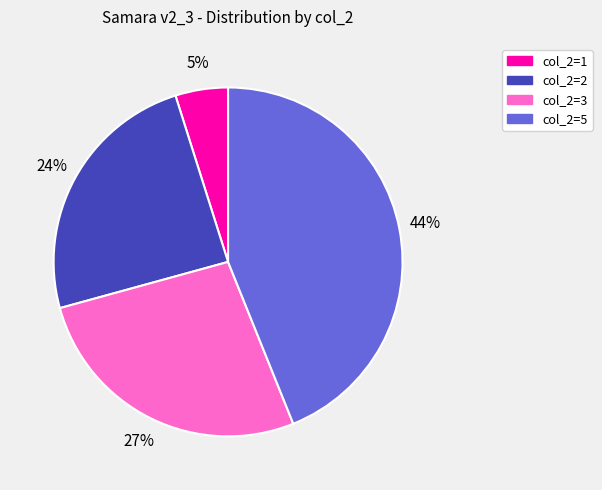

Is there a majority slice in this chart?

No